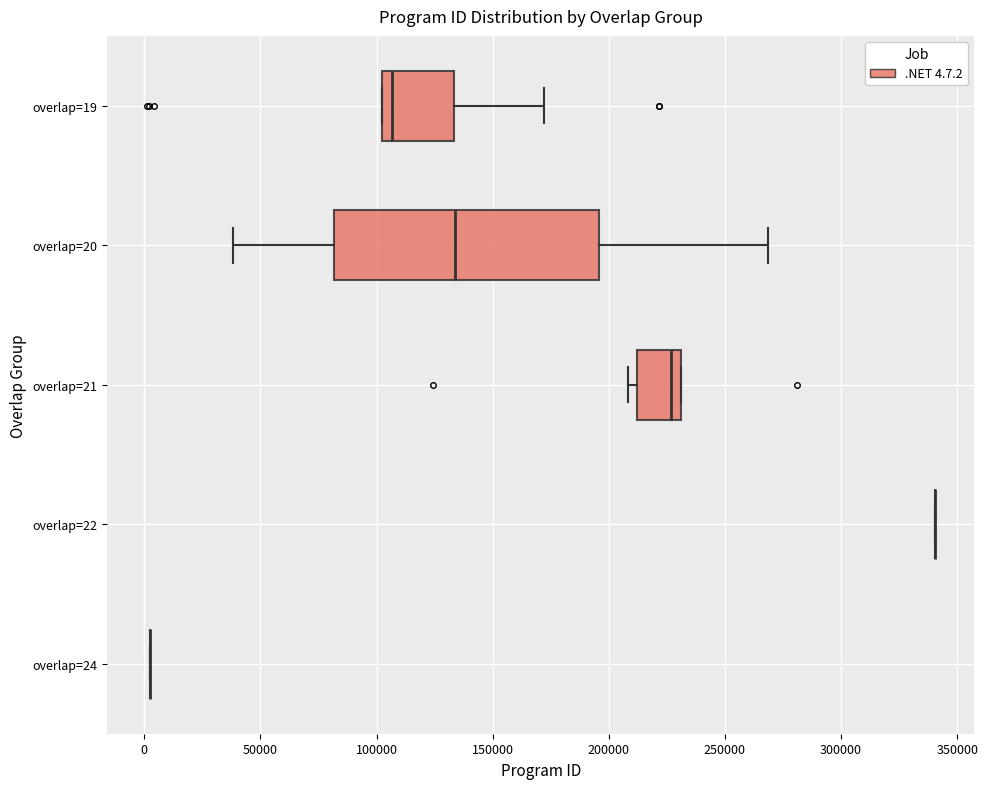

Reading bottom to top, read every box against the x-axis: the position of its median line, the range the box covers, and the ends of its whiskers. The values are not printed on the chart, so give them approximately, as read against the axis.

overlap=24: box collapsed to a line at 5000, whiskers 5000 to 5000
overlap=22: box collapsed to a line at 340000, whiskers 340000 to 340000
overlap=21: median 225000, box 210000 to 230000, whiskers 210000 (just left of the box's left edge) to 230000
overlap=20: median 135000, box 80000 to 195000, whiskers 40000 to 270000
overlap=19: median 105000, box 100000 to 135000, whiskers 100000 to 170000